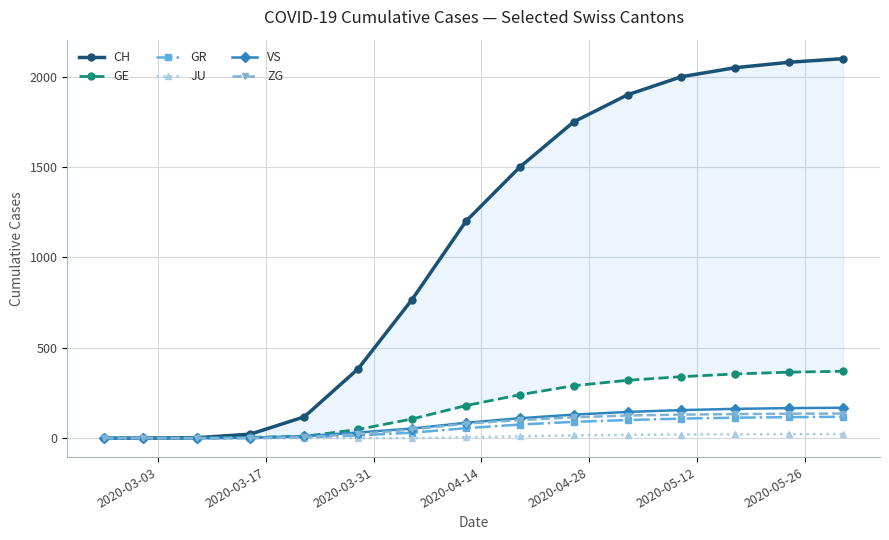

Rank the series by their maximum value, from highest to lowest.

CH, GE, VS, ZG, GR, JU